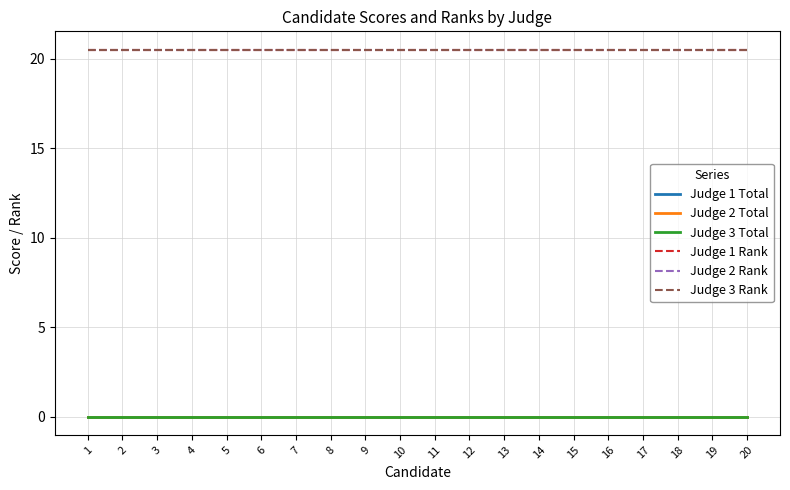

Which series changed the most between 9 and 13?

Judge 1 Total